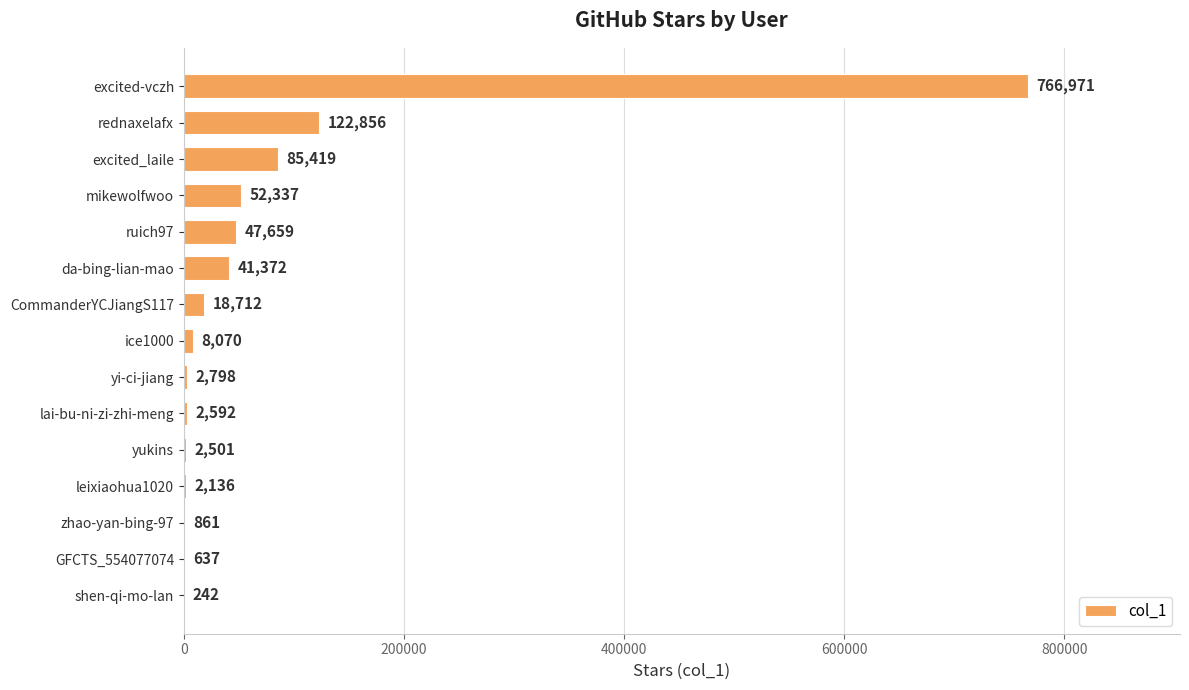

True or false: the data shows 18712 at CommanderYCJiangS117.

True